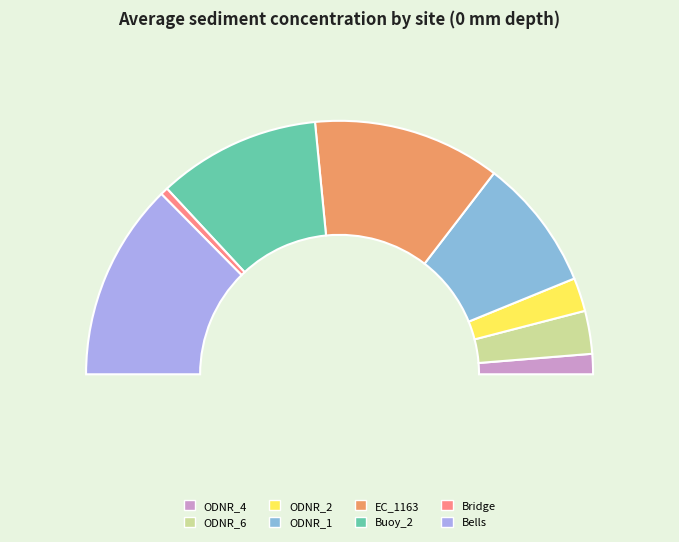

How many segments does this pie chart have?

8